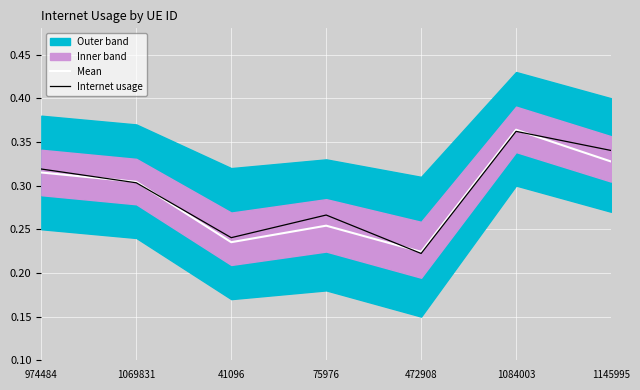

How many times do Internet usage and Mean cross each other?

4